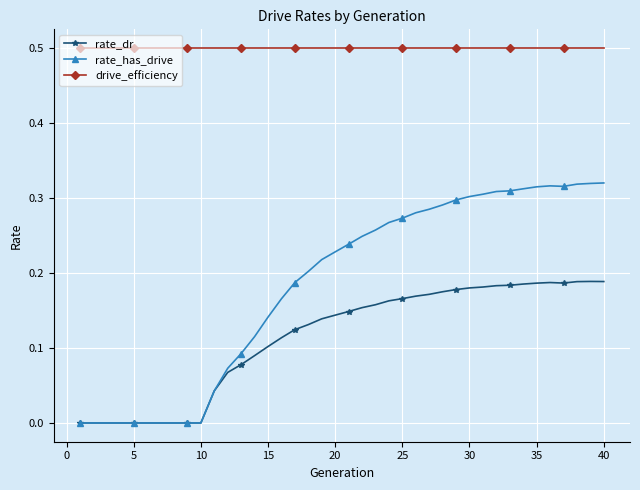

What is the minimum value for drive_efficiency?

0.5